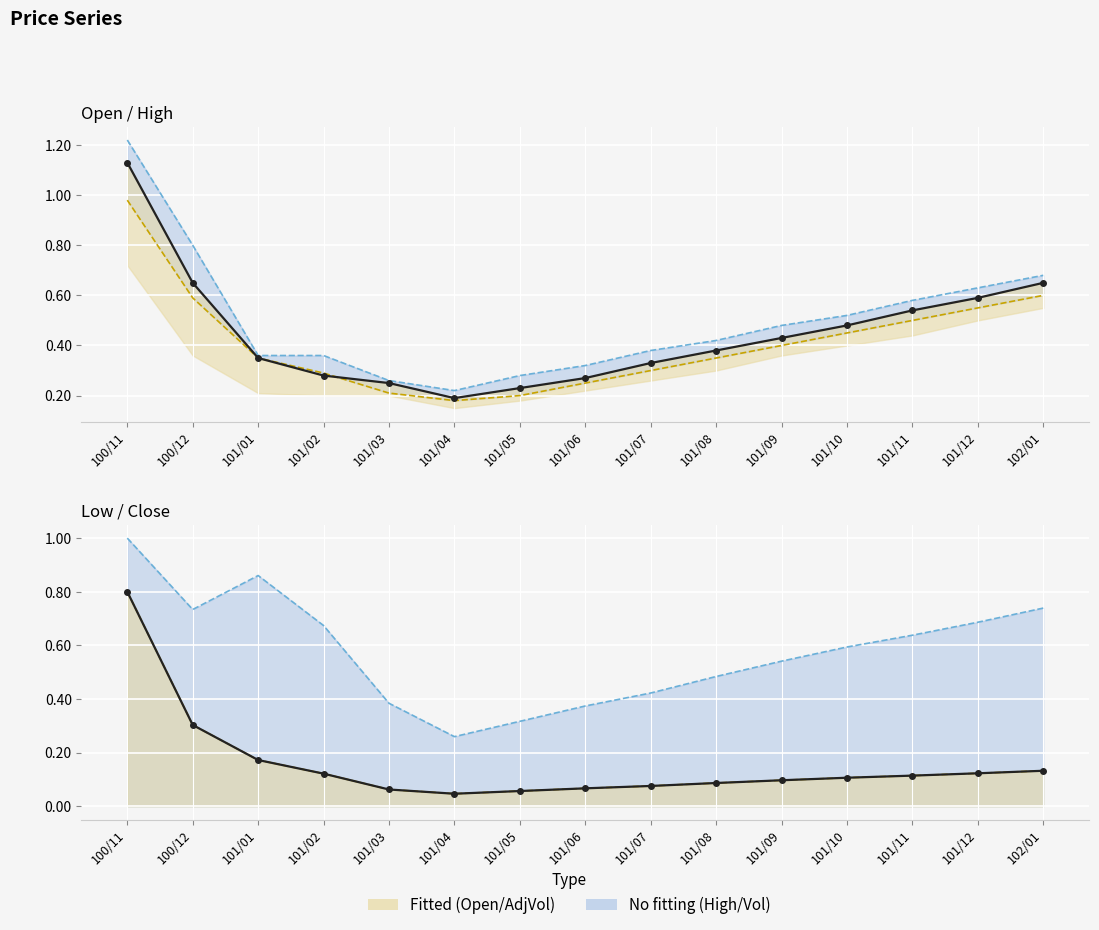

Between which two adjacent categories do Close (col_4) and Open bound first intersect?

101/02 and 101/03